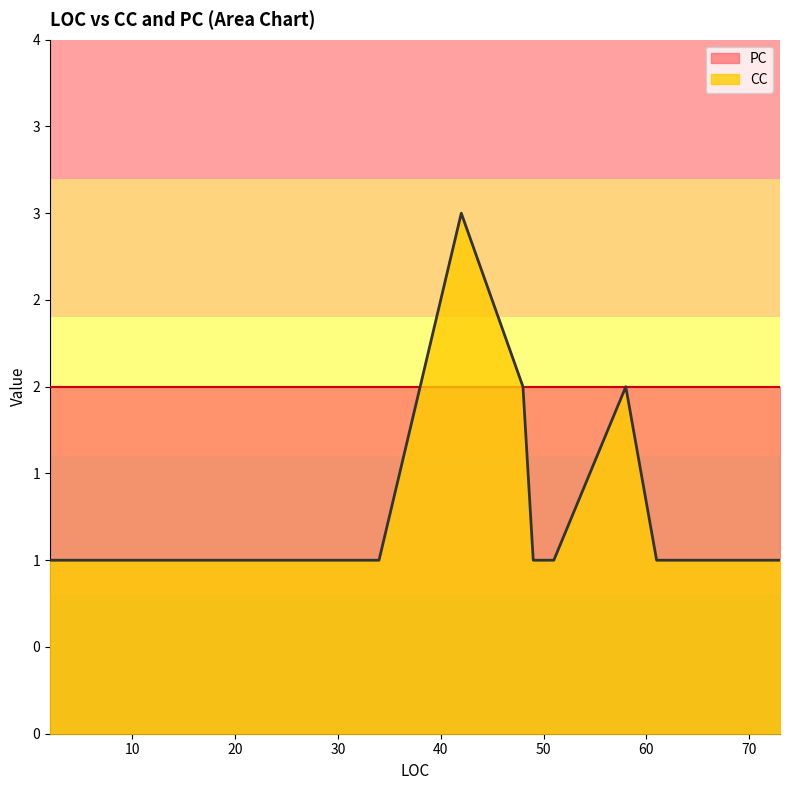

What is the label of the 8th point from the left?

2